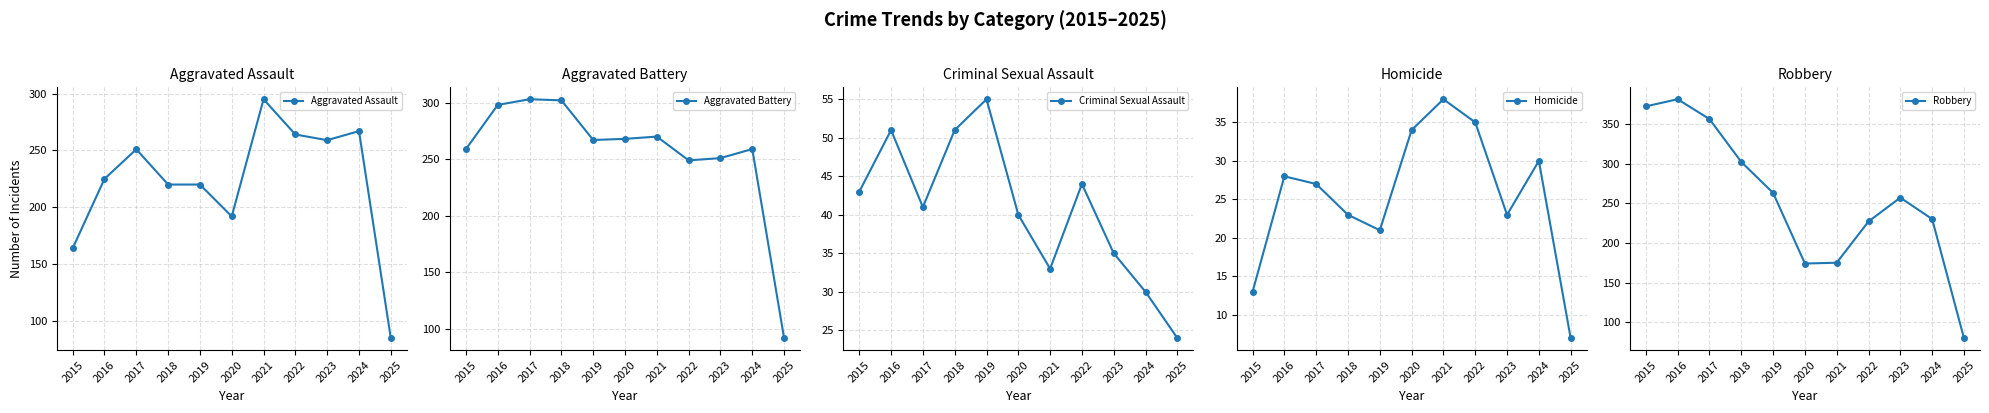

What are all the series names shown in the legend?

Aggravated Assault, Aggravated Battery, Criminal Sexual Assault, Homicide, Robbery